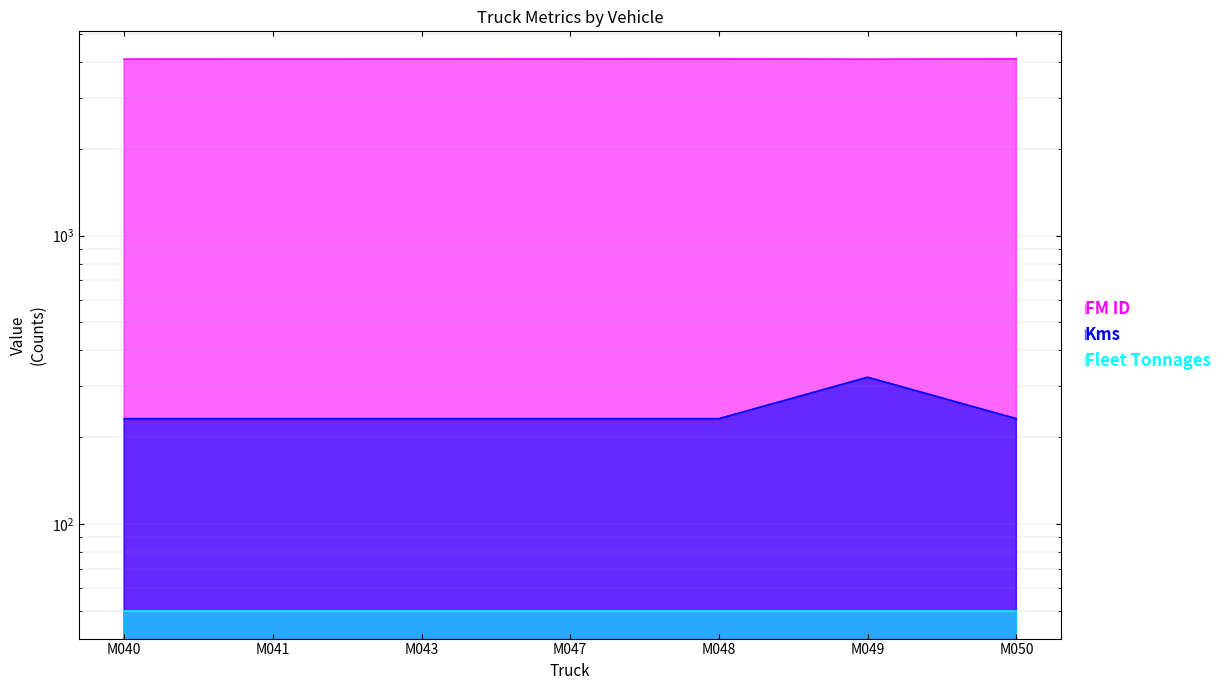

Is it true that FM ID equals 4097 at M050?

True